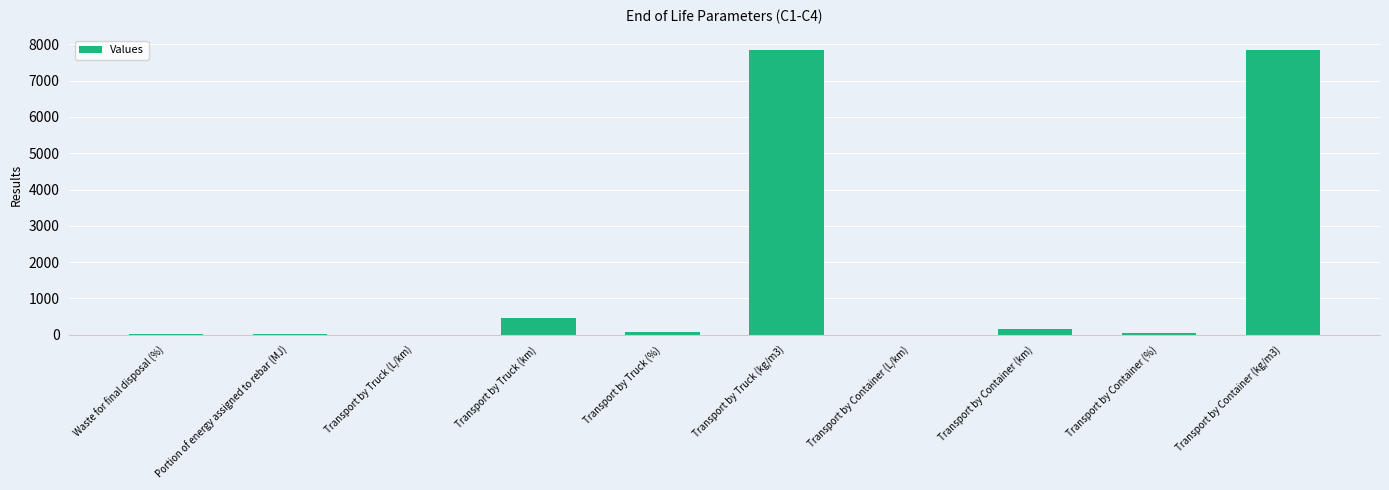

Where is the data nearest to the value 3925?

Transport by Truck (km)